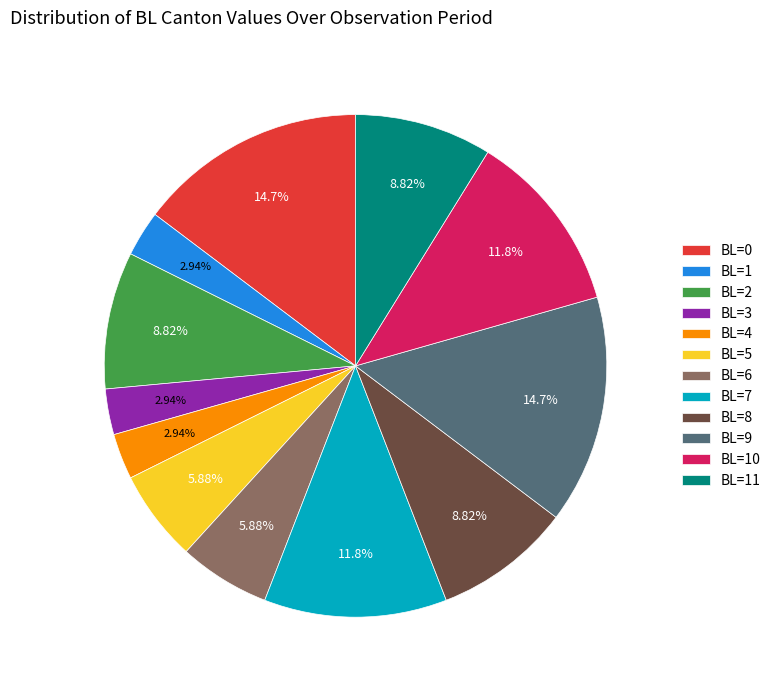

To the nearest percent, what is the average slice percentage?

8%